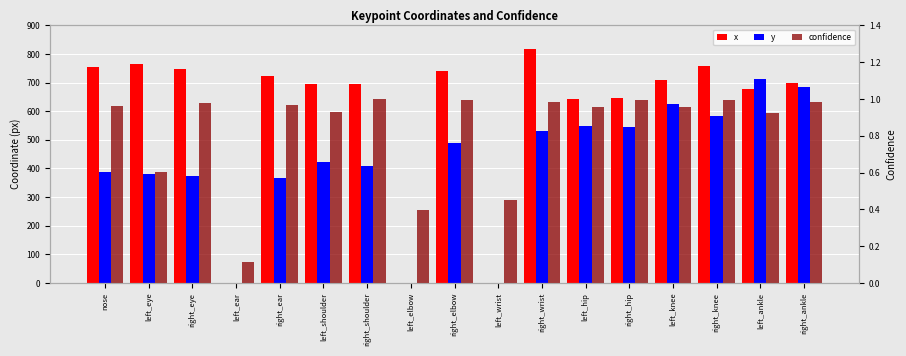

How many data points in y are above 422?

9